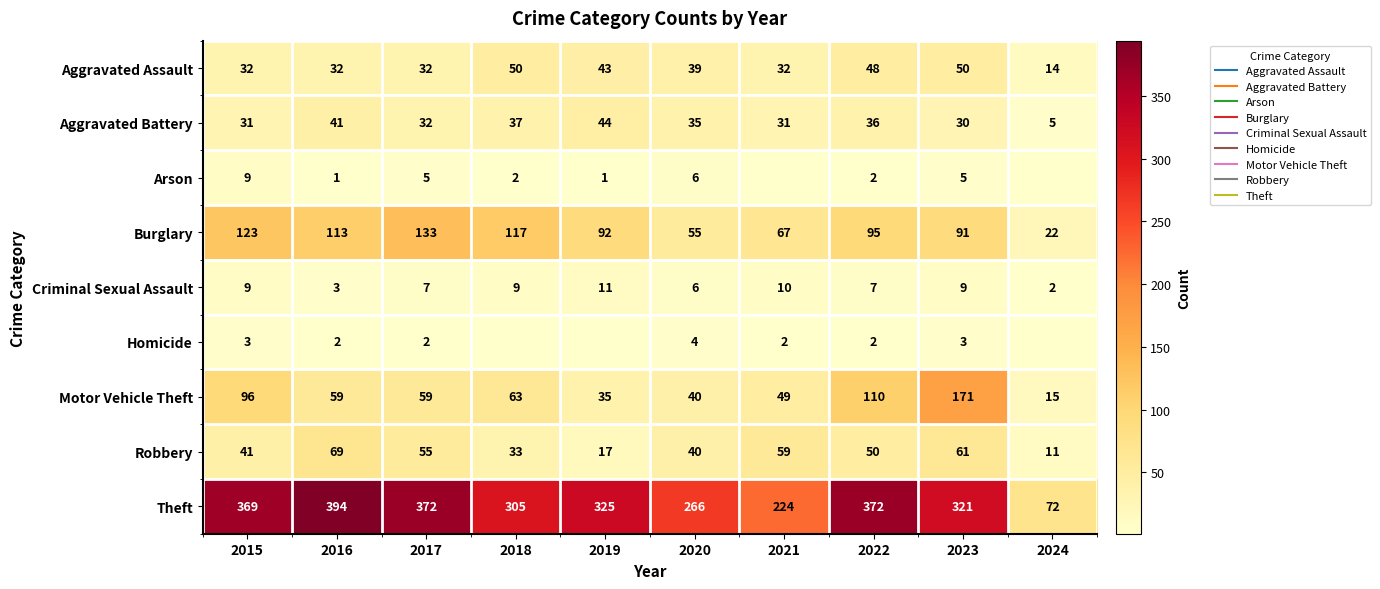

True or false: Motor Vehicle Theft has a value of 40 at 2020.

True